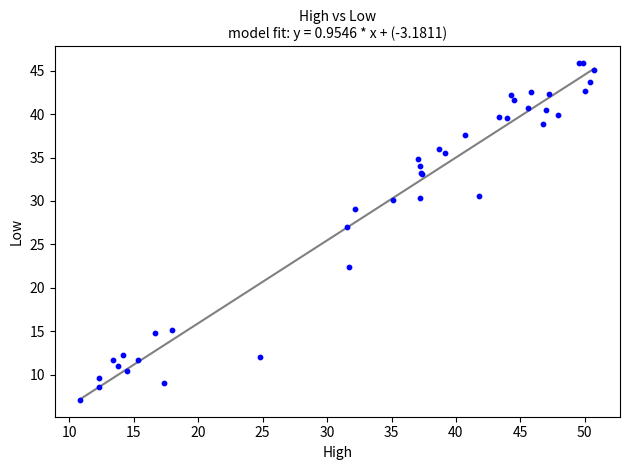

What Y value in the scatter plot is closest to 26?

27.0